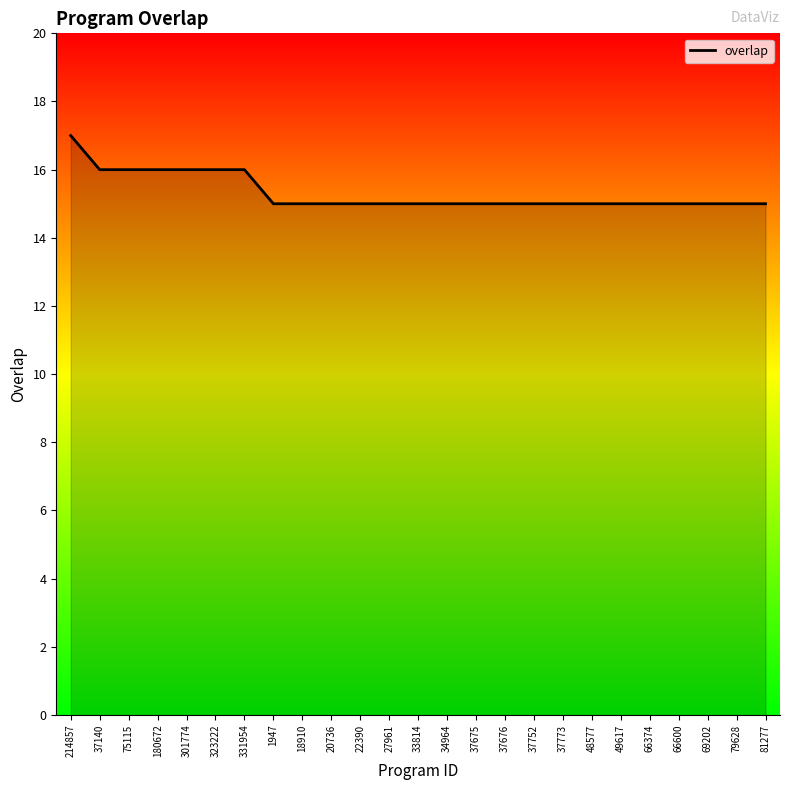

Count the values in the range 15 to 16.

24